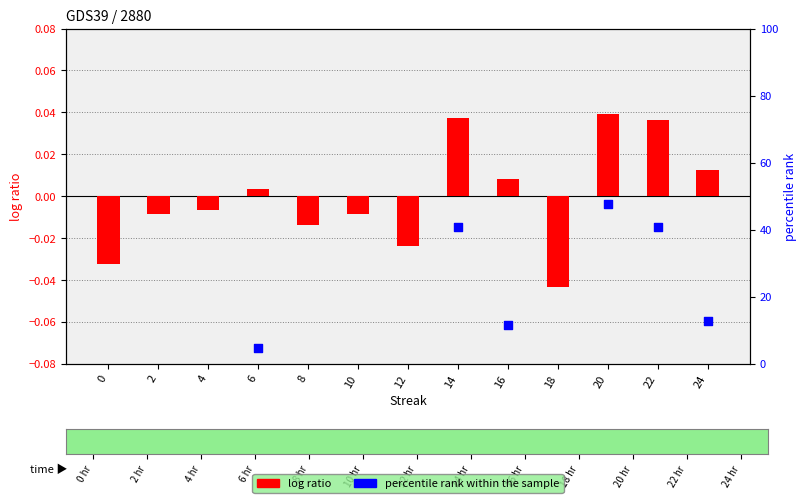

What are all the series names shown in the legend?

log ratio, percentile rank within the sample